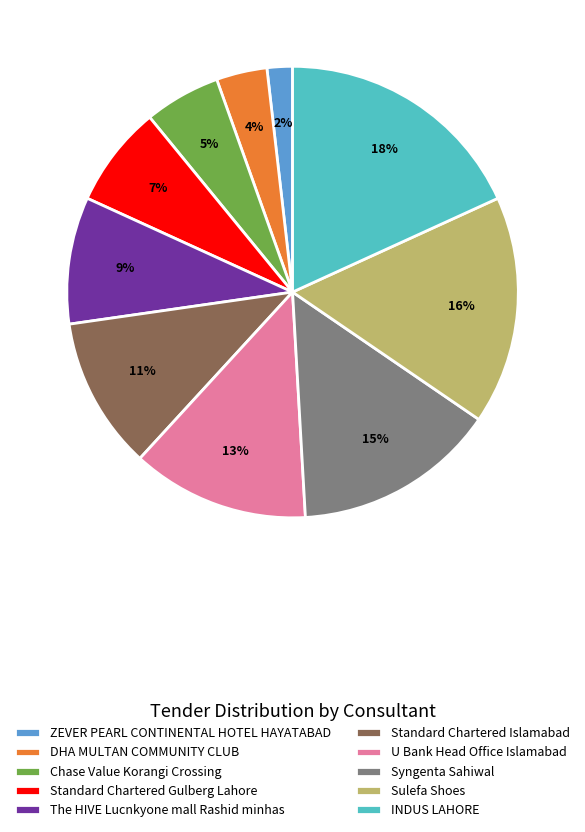

To the nearest percent, what percentage of the pie is ZEVER PEARL CONTINENTAL HOTEL HAYATABAD?

2%